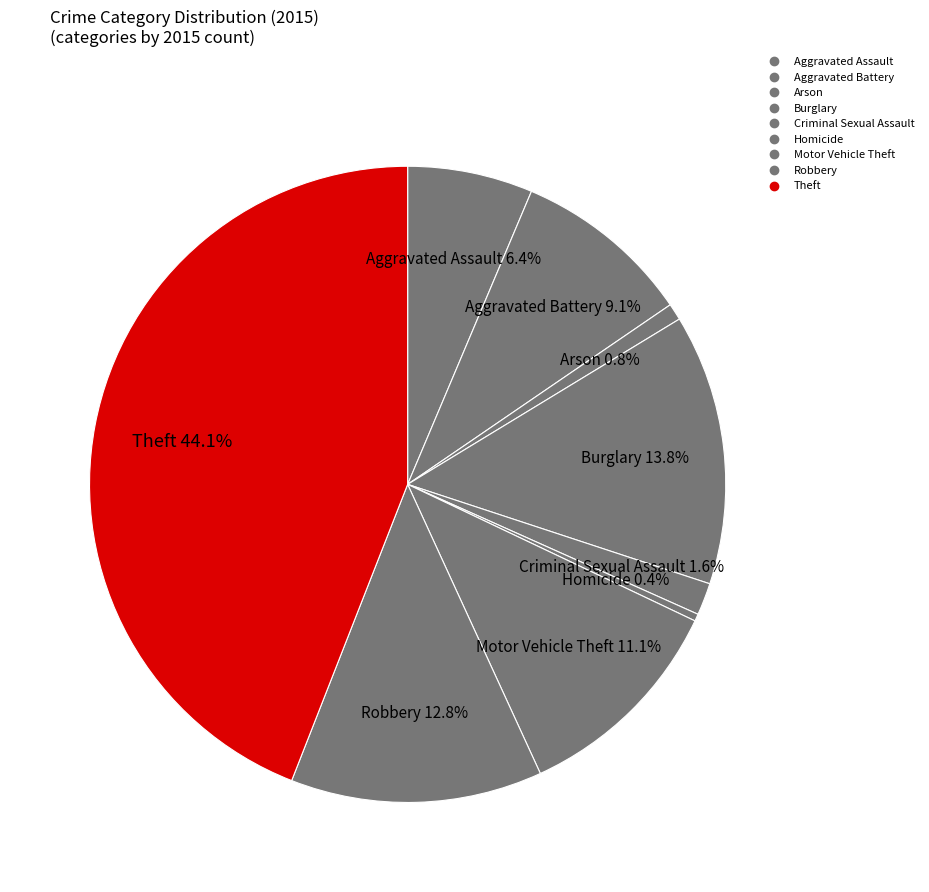

Count the number of slices in the pie.

9